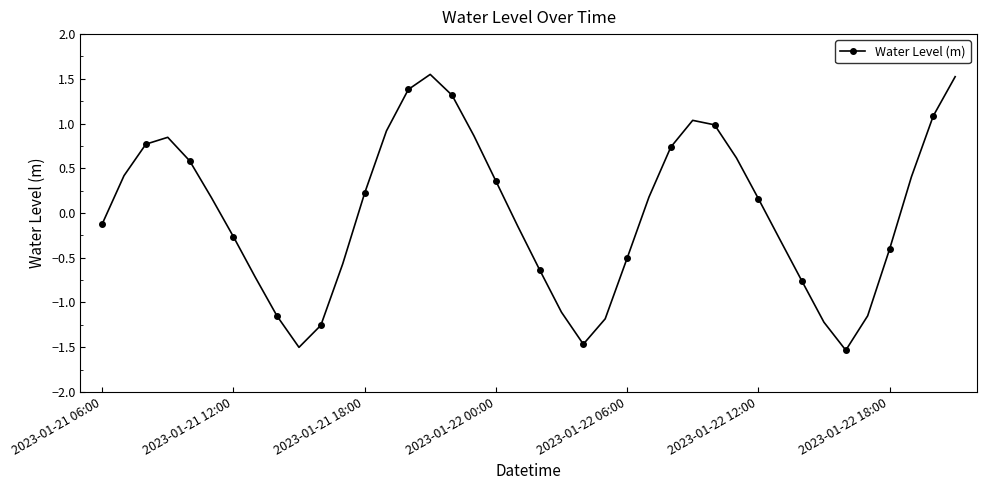

What is the value of the 18th point from the left?

0.9